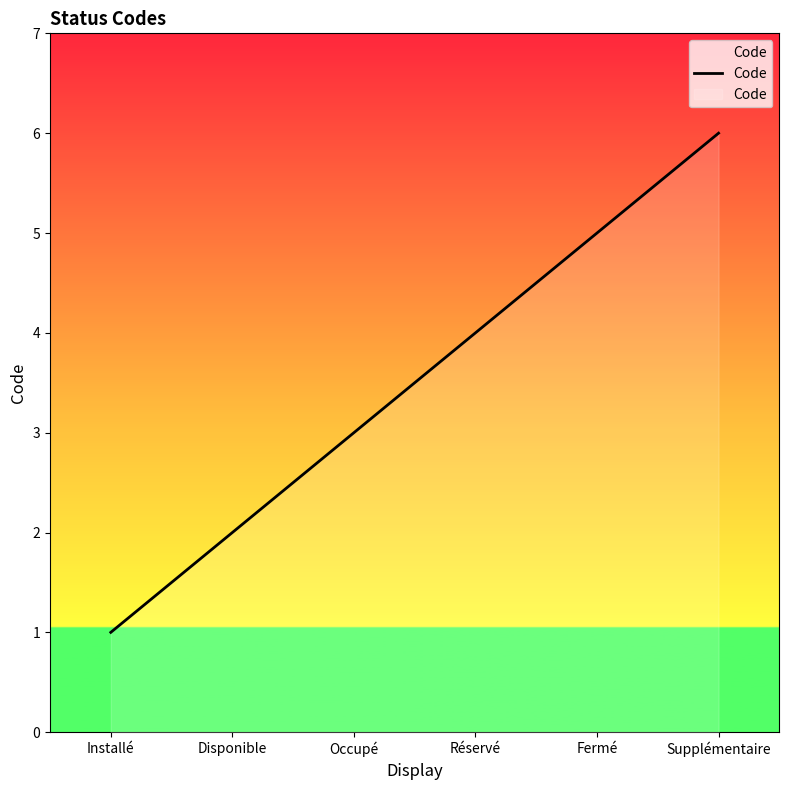

What is the change in value from Installé to Disponible?

+1